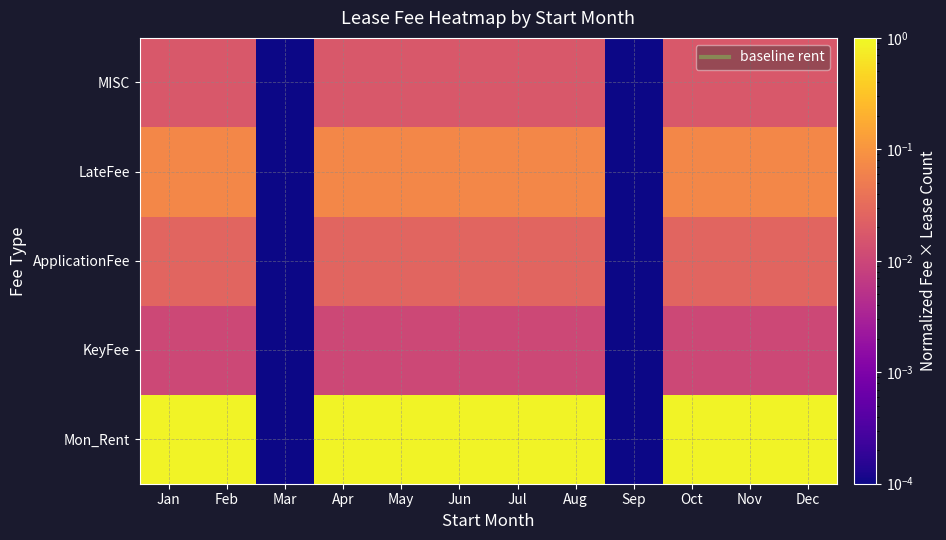

Which series changed the most between Apr and Dec?

Mon_Rent